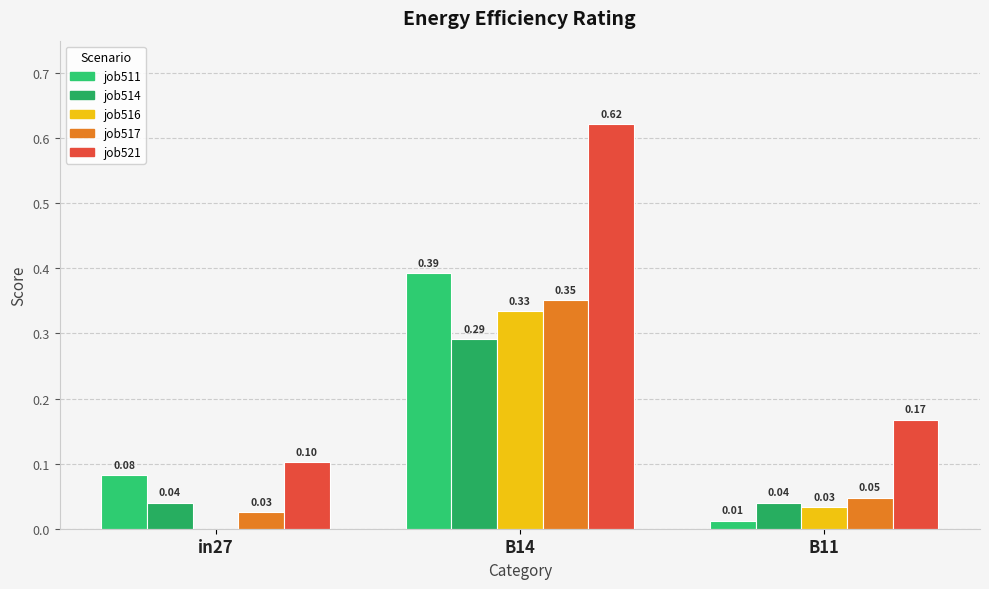

How many groups of bars are there?

3